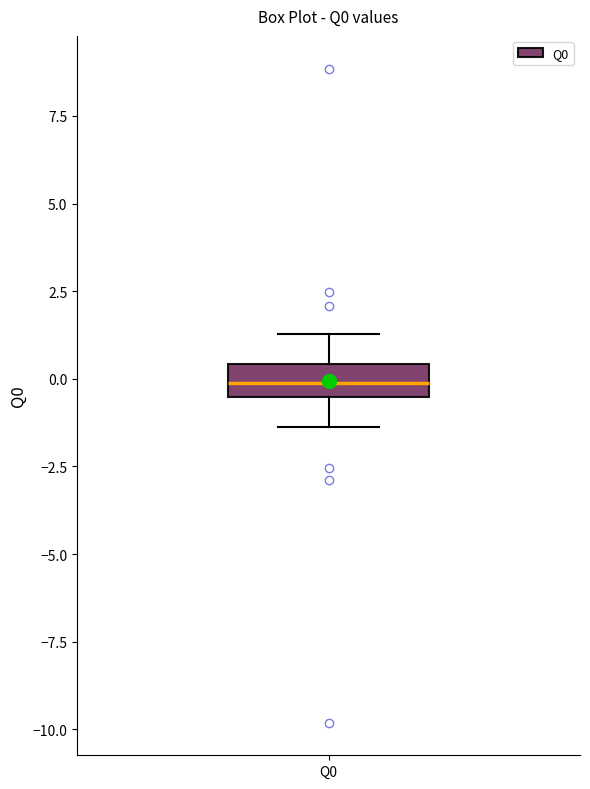

Transcribe this box plot: give where the median line is, the range the box spans, and where the two whiskers end, as read against the y-axis. The values are not printed on the chart, so give them approximately, as read against the axis.

median 0.0, box -0.5 to 0.5, whiskers -1.5 to 1.5